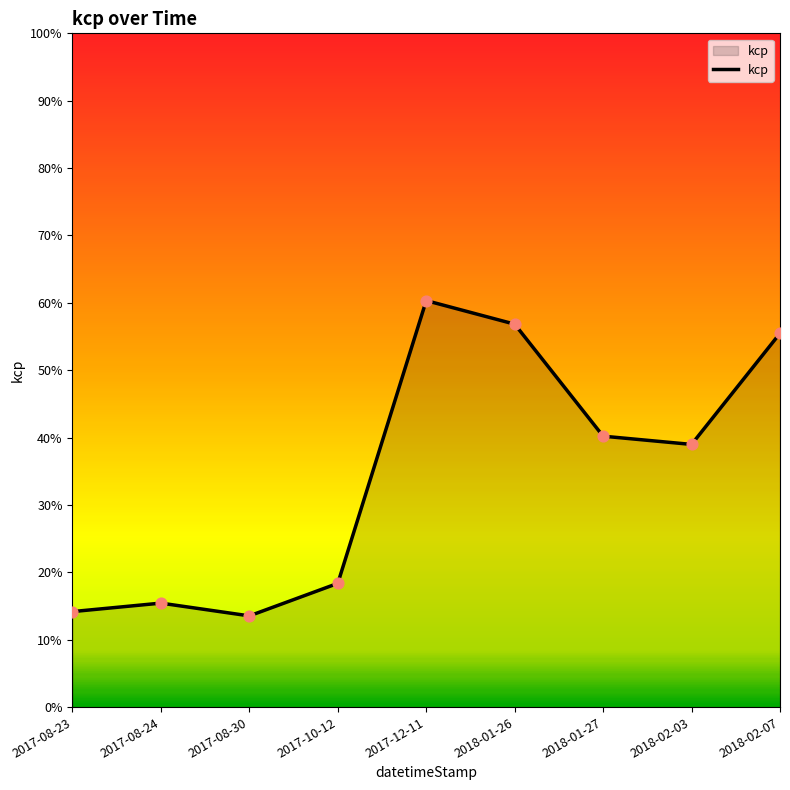

Which has a higher value, 2018-01-27 or 2017-10-12?

2018-01-27